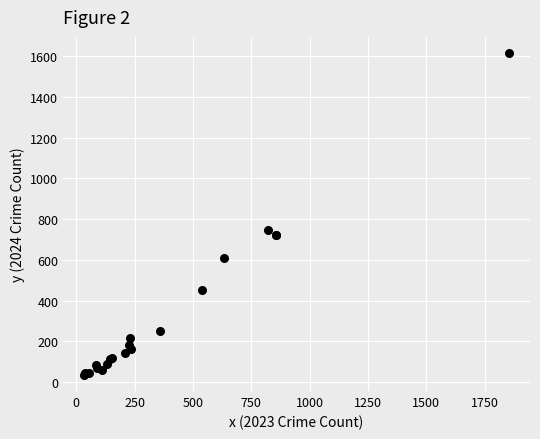

What Y value in the scatter plot is closest to 825?

747